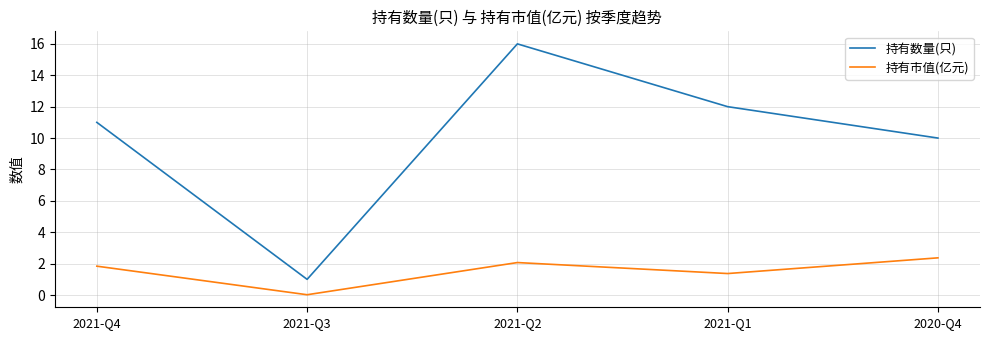

At how many categories does at least one series exceed 4?

4